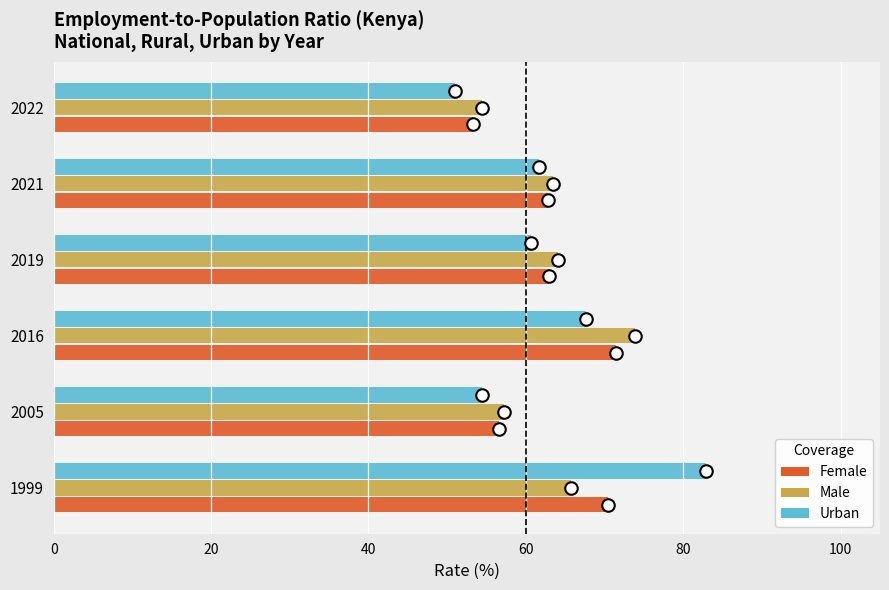

Which series has the widest spread of values?

Urban